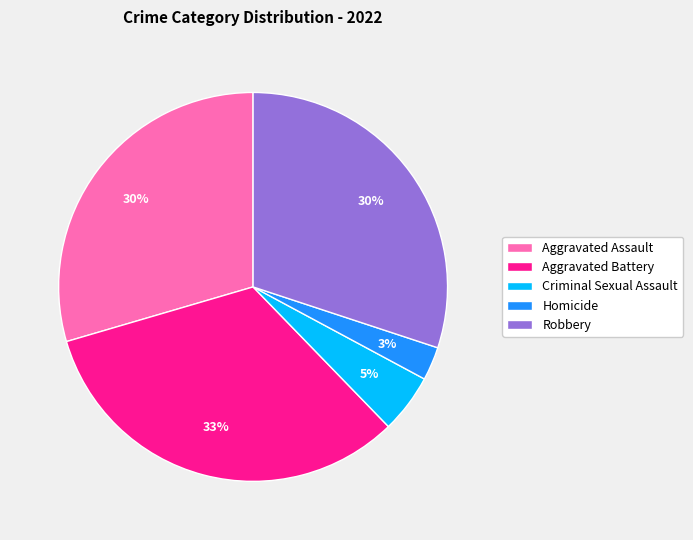

Is it true that Aggravated Assault is 24% of the pie?

False